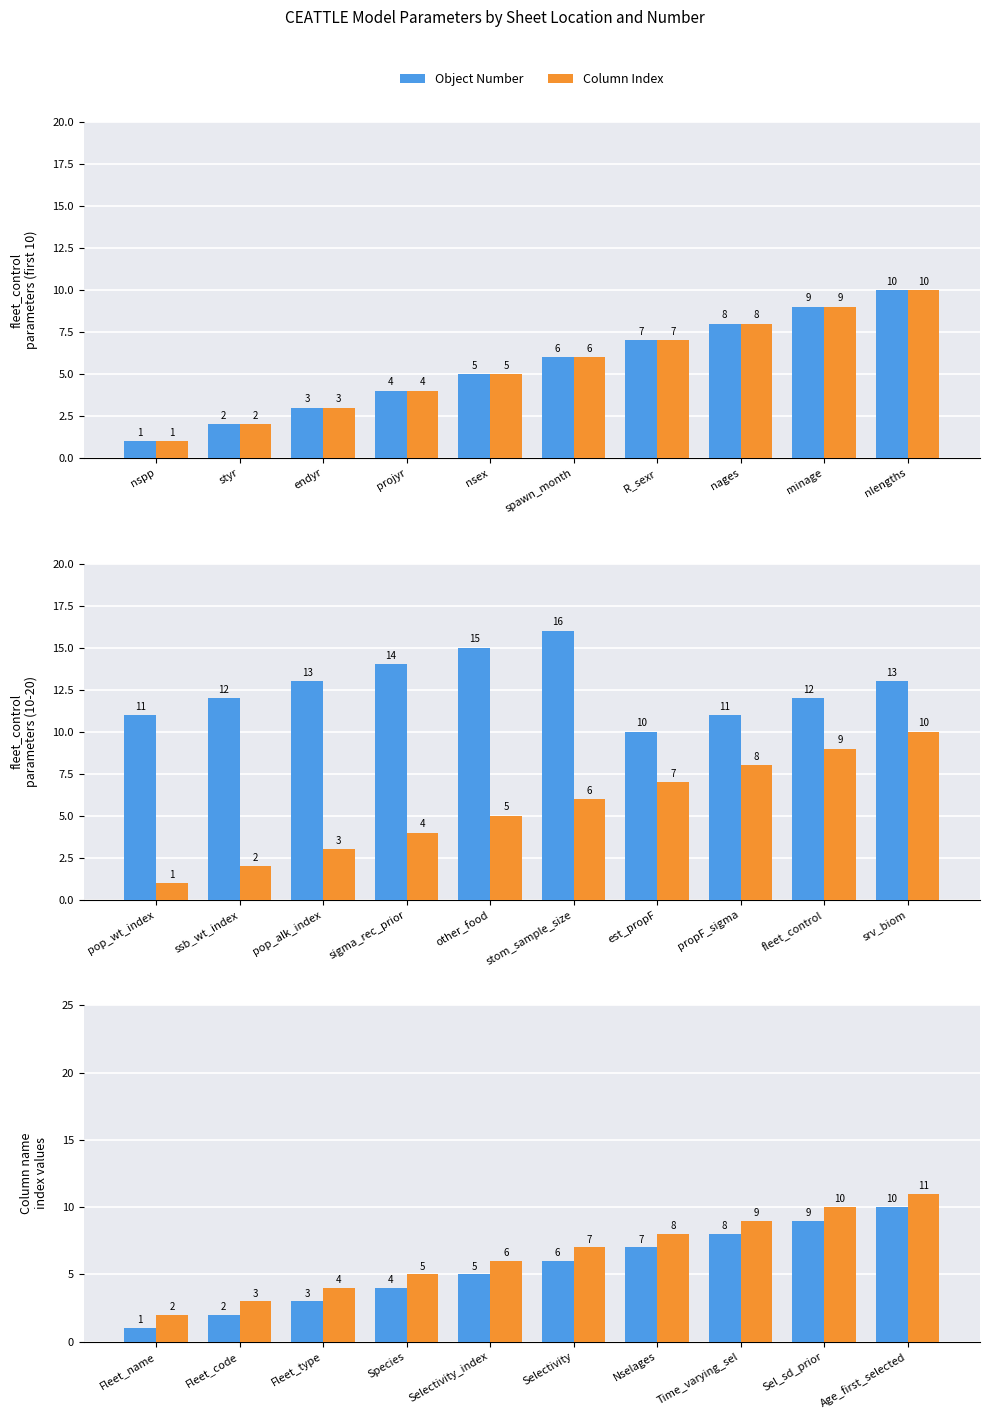

Is the value of Column Index at Selectivity greater than the value of Object Number at Age_first_selected?

No